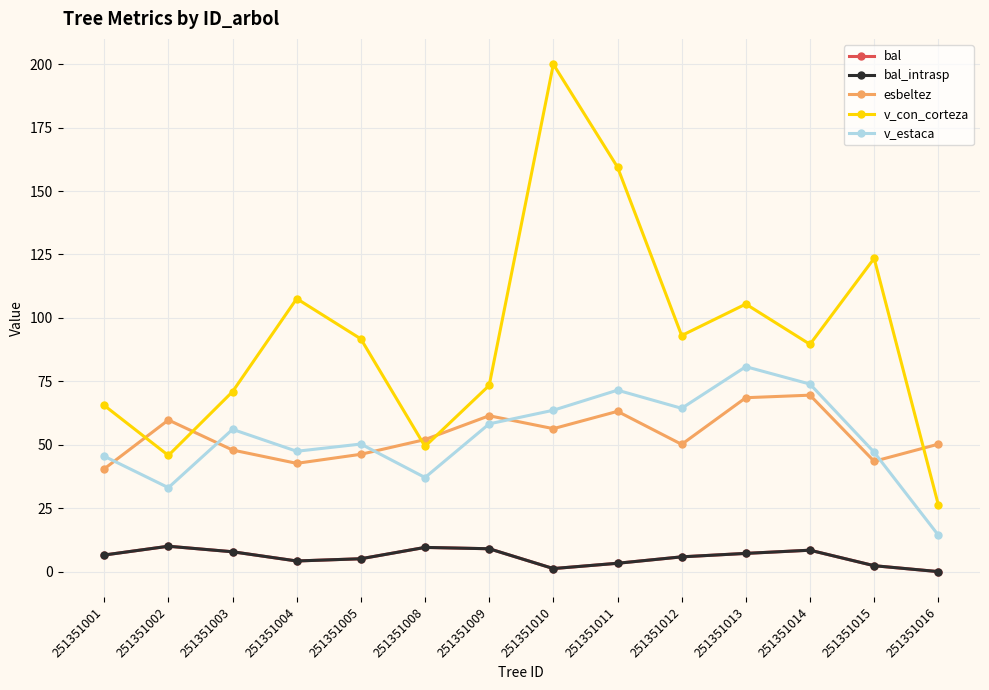

What value does the esbeltez series have at 251351004?

42.7